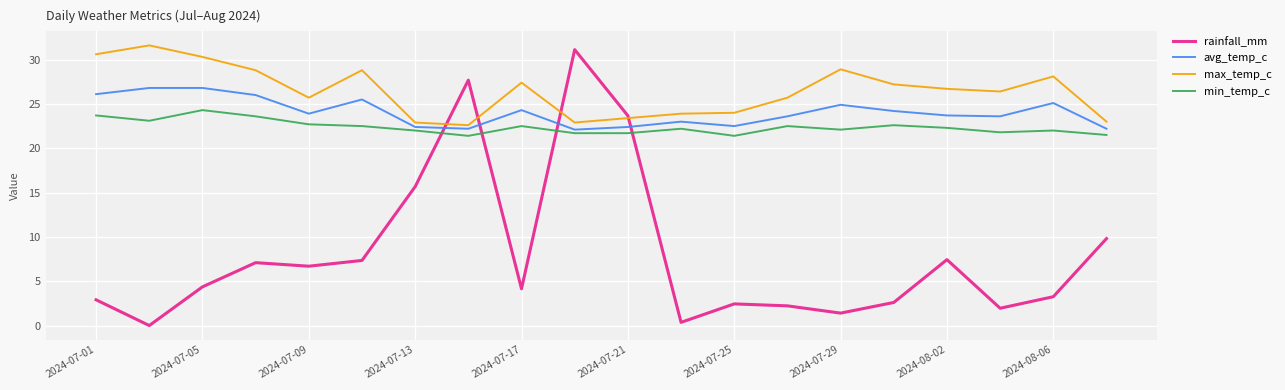

Which series has the largest range (max minus min)?

rainfall_mm